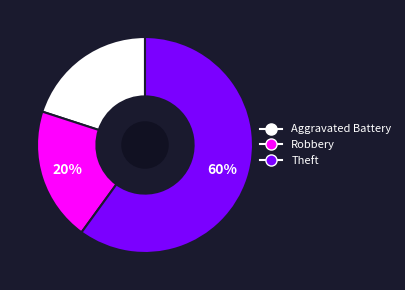

Combined, do Aggravated Battery and Robbery account for over 50%?

No